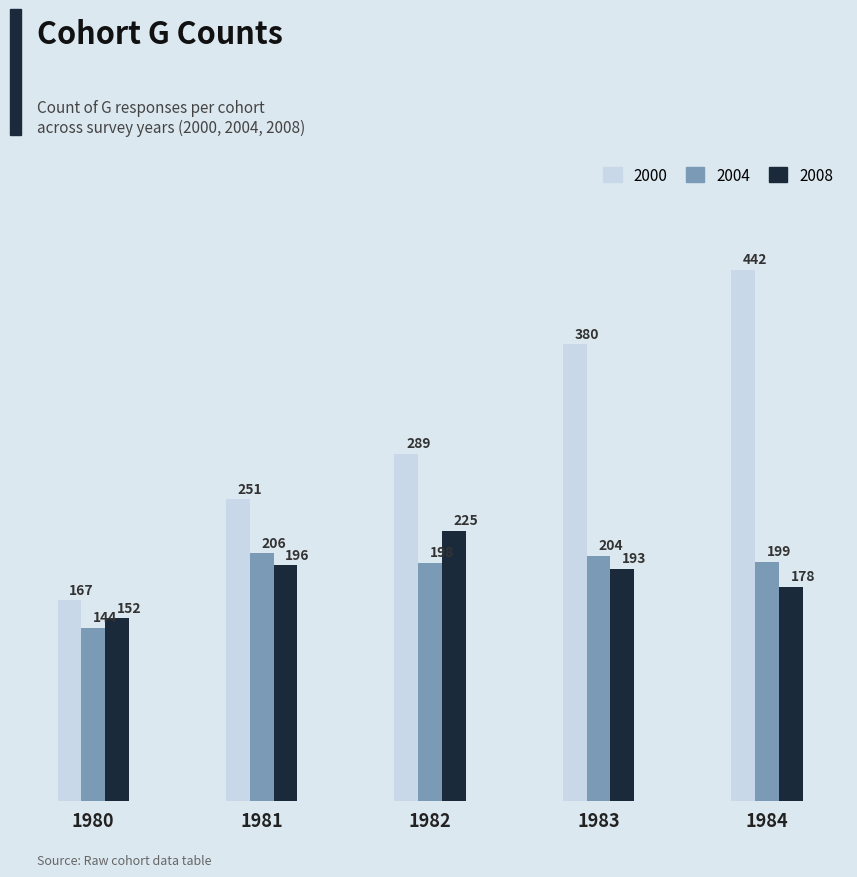

Reading right to left, what are all the values shown in this chart?

2000: 1984=442	1983=380	1982=289	1981=251	1980=167
2004: 1984=199	1983=204	1982=198	1981=206	1980=144
2008: 1984=178	1983=193	1982=225	1981=196	1980=152